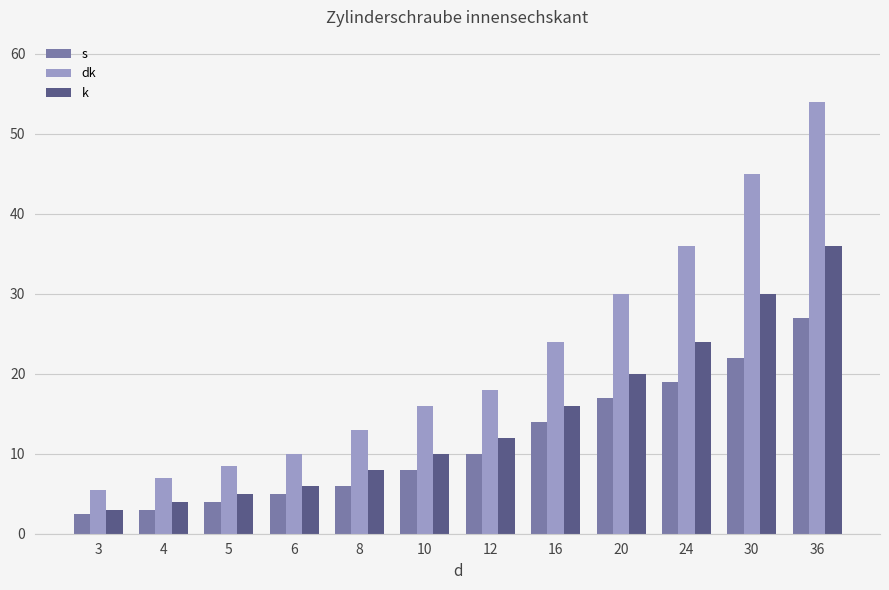

What is the value of the s bar at the 7th from the left?

10.0